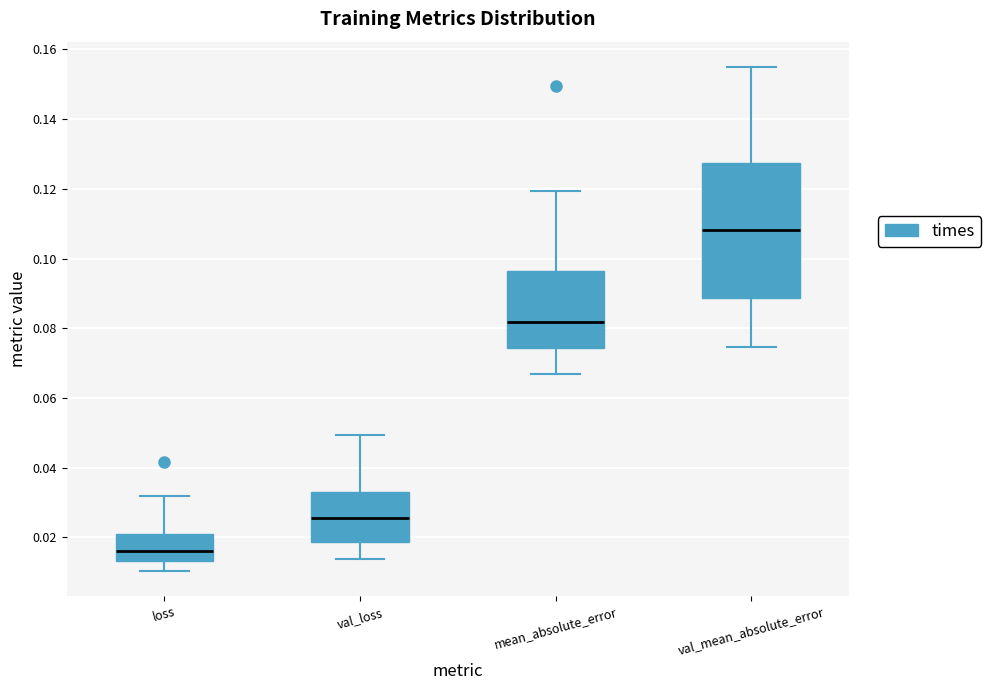

Comparing the boxes themselves (not the whiskers), which one is the tallest?

val_mean_absolute_error